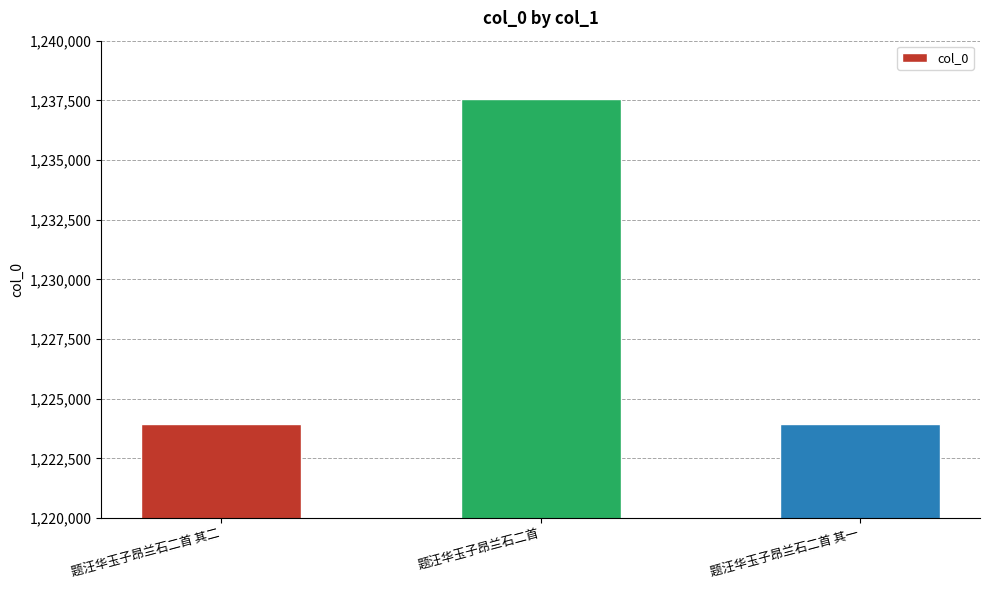

Between 题汪华玉子昂兰石二首 其一 and 题汪华玉子昂兰石二首, which is larger?

题汪华玉子昂兰石二首